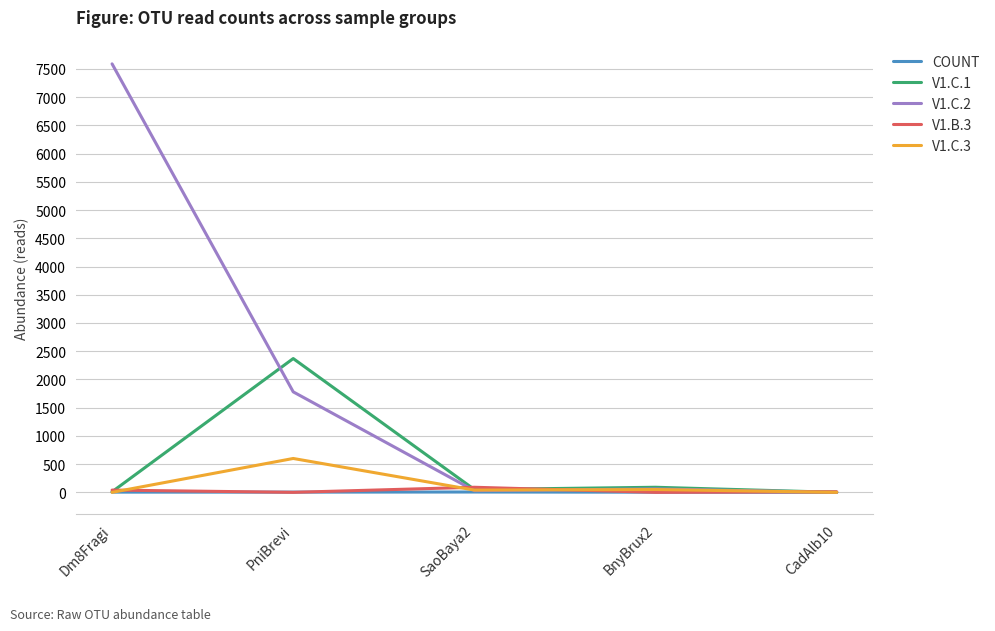

Which series changed the most between Dm8Fragi and CadAlb10?

V1.C.2